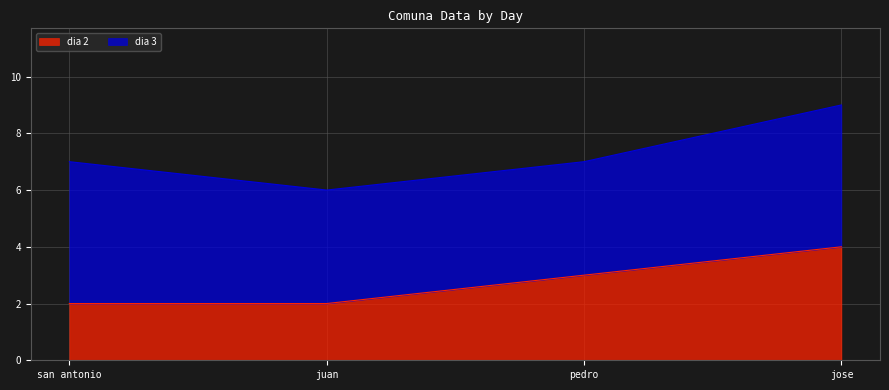

Which has a higher value, jose or juan?

jose